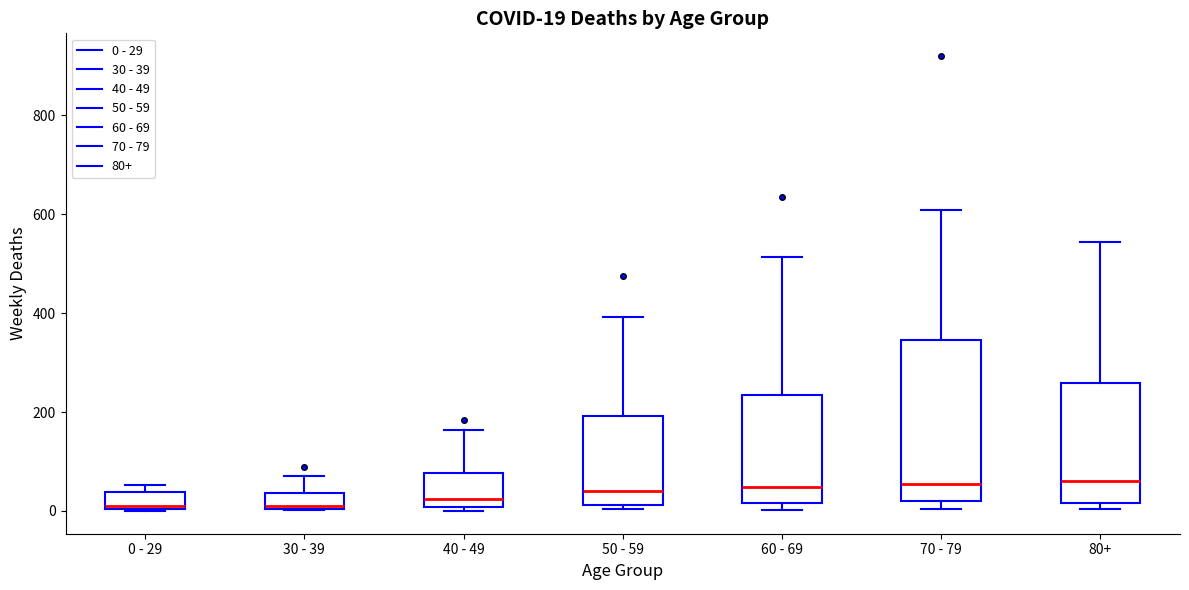

Comparing the boxes themselves (not the whiskers), which one is the tallest?

70 - 79